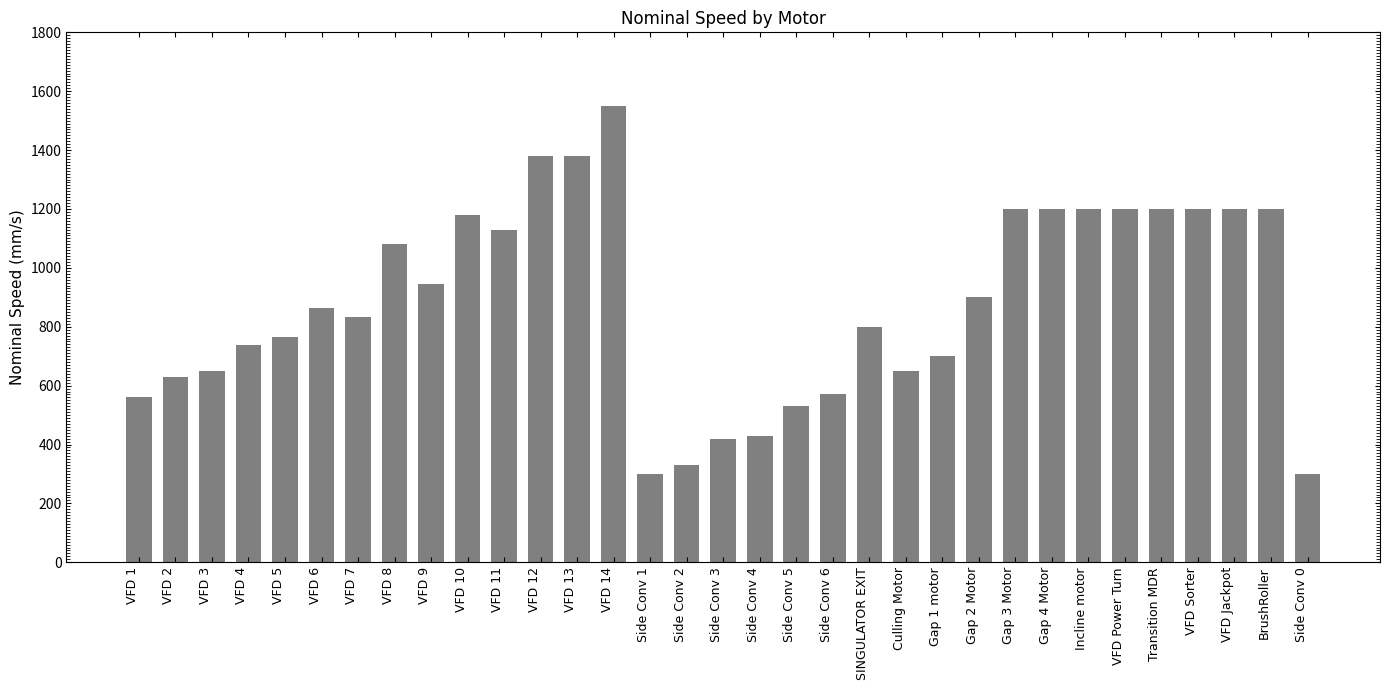

What is the difference between the second highest and minimum values?

1080